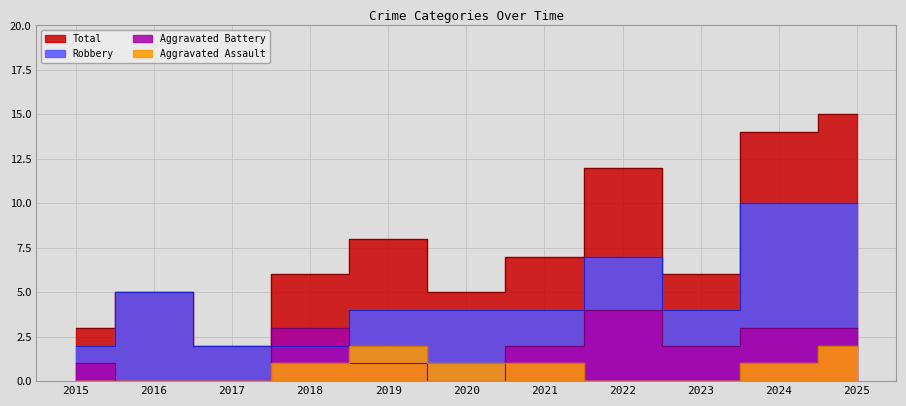

Reading left to right, extract all data points from this chart.

Aggravated Assault: 0	0	0	1	2	1	1	0	0	1	2
Aggravated Battery: 1	0	0	3	1	0	2	4	2	3	3
Robbery: 2	5	2	2	4	4	4	7	4	10	10
Total: 3	5	2	6	8	5	7	12	6	14	15